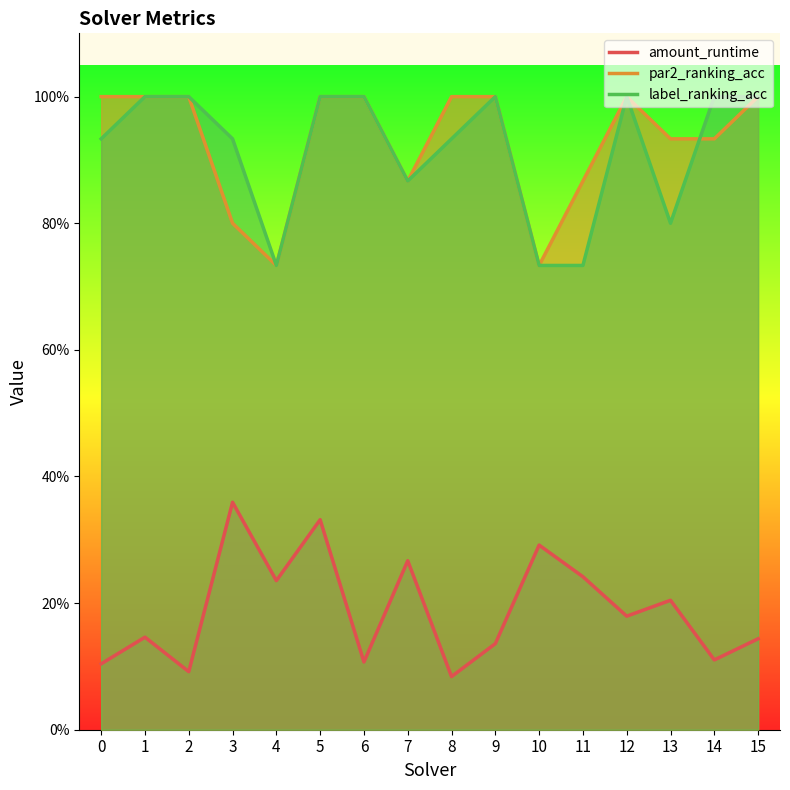

What are all the series names shown in the legend?

amount_runtime, par2_ranking_acc, label_ranking_acc